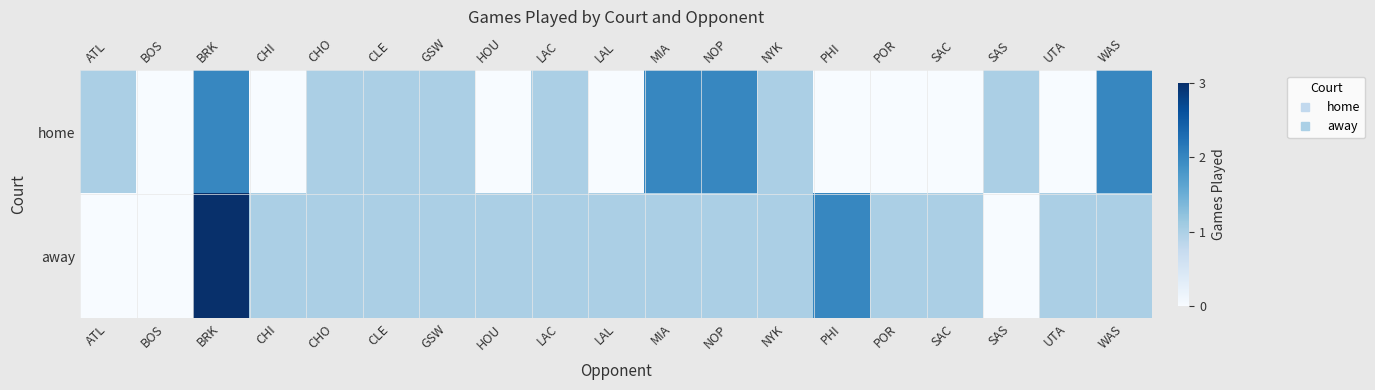

At which category is the sum across all series the highest?

BRK